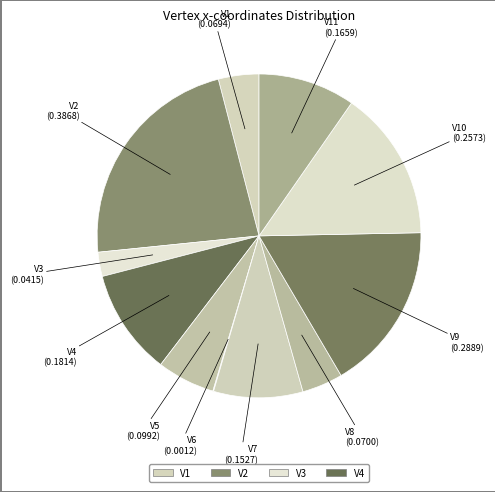

Which category has the smallest portion of the pie?

V6